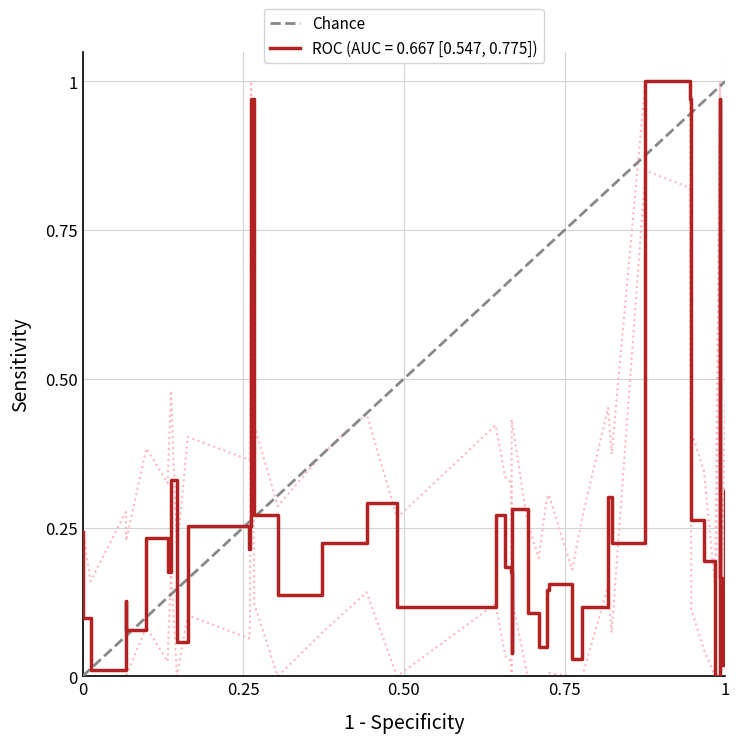

The value of ROC (AUC = 0.667 [0.547, 0.775]) at 0 is 0.4. True or false?

False